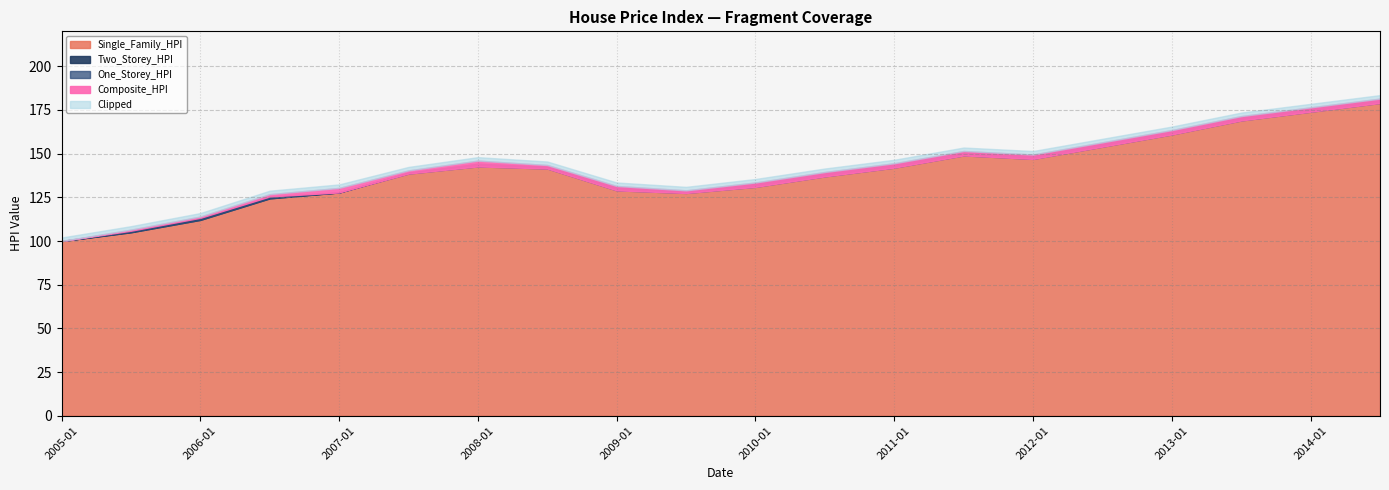

What is the label of the 20th point from the left?

2014-07